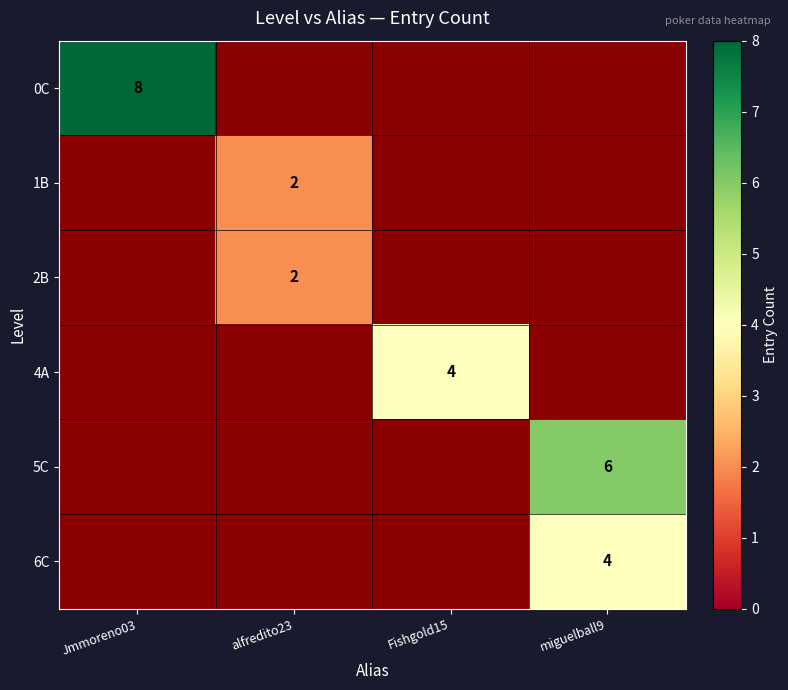

Is it true that 6C equals 6 at miguelball9?

False